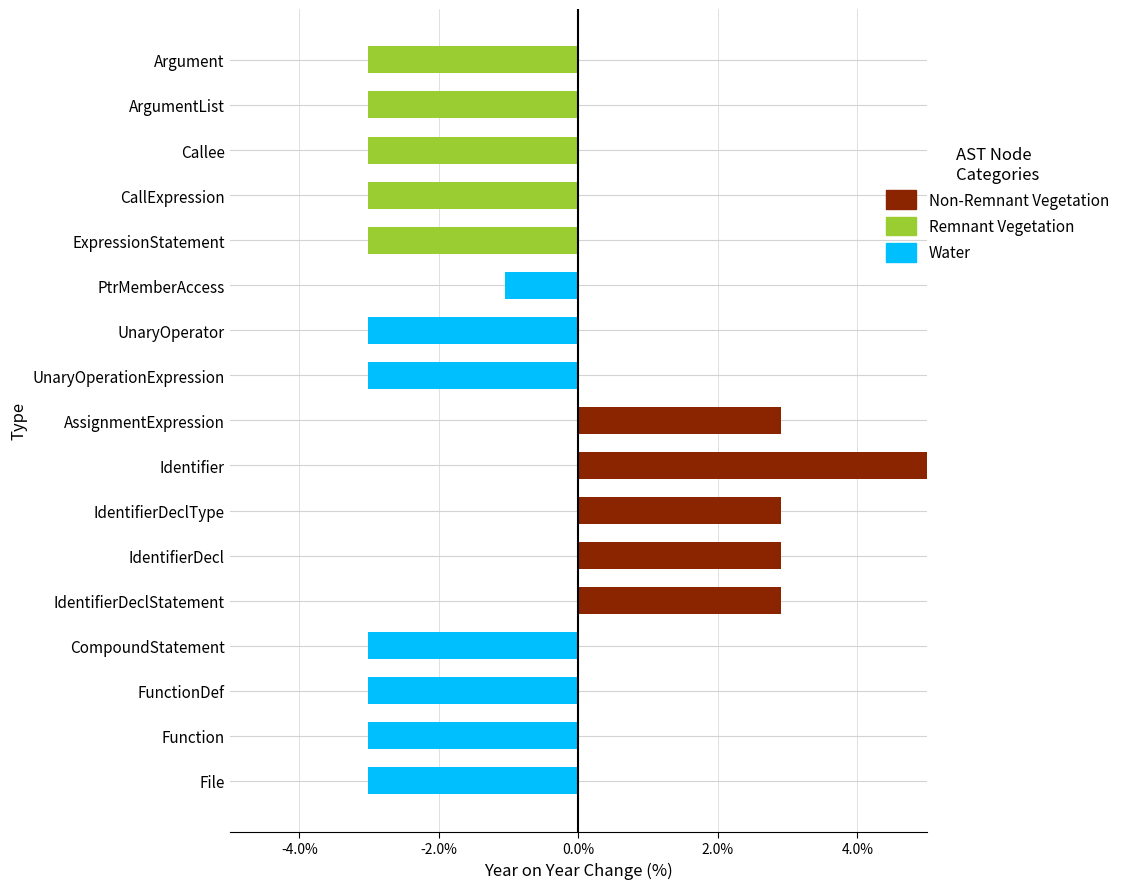

What is the difference between the highest and lowest values at ExpressionStatement?

3.0